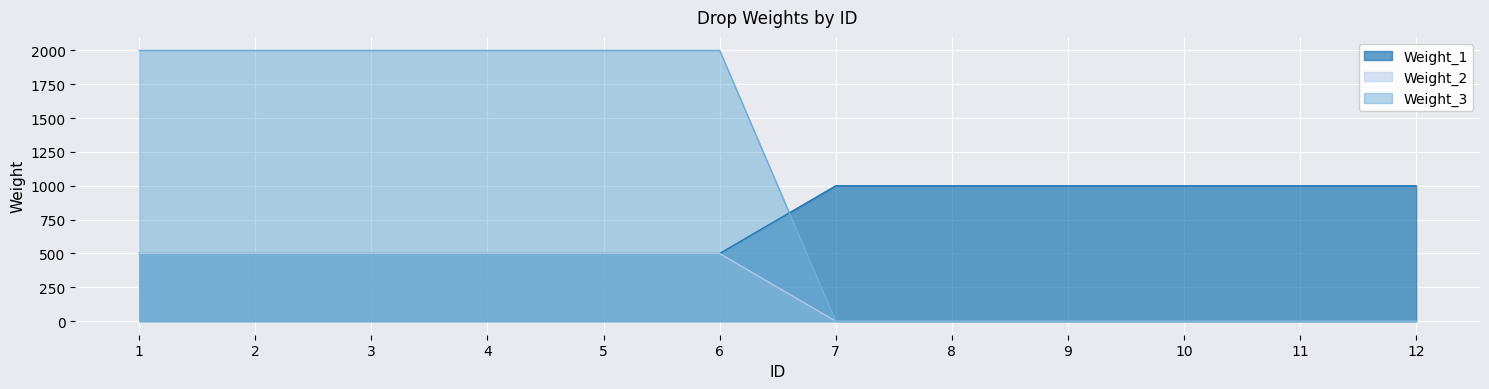

Reading left to right, list all the values displayed in this chart.

Weight_1: 500	500	500	500	500	500	1000	1000	1000	1000	1000	1000
Weight_2: 500	500	500	500	500	500	0	0	0	0	0	0
Weight_3: 2000	2000	2000	2000	2000	2000	0	0	0	0	0	0